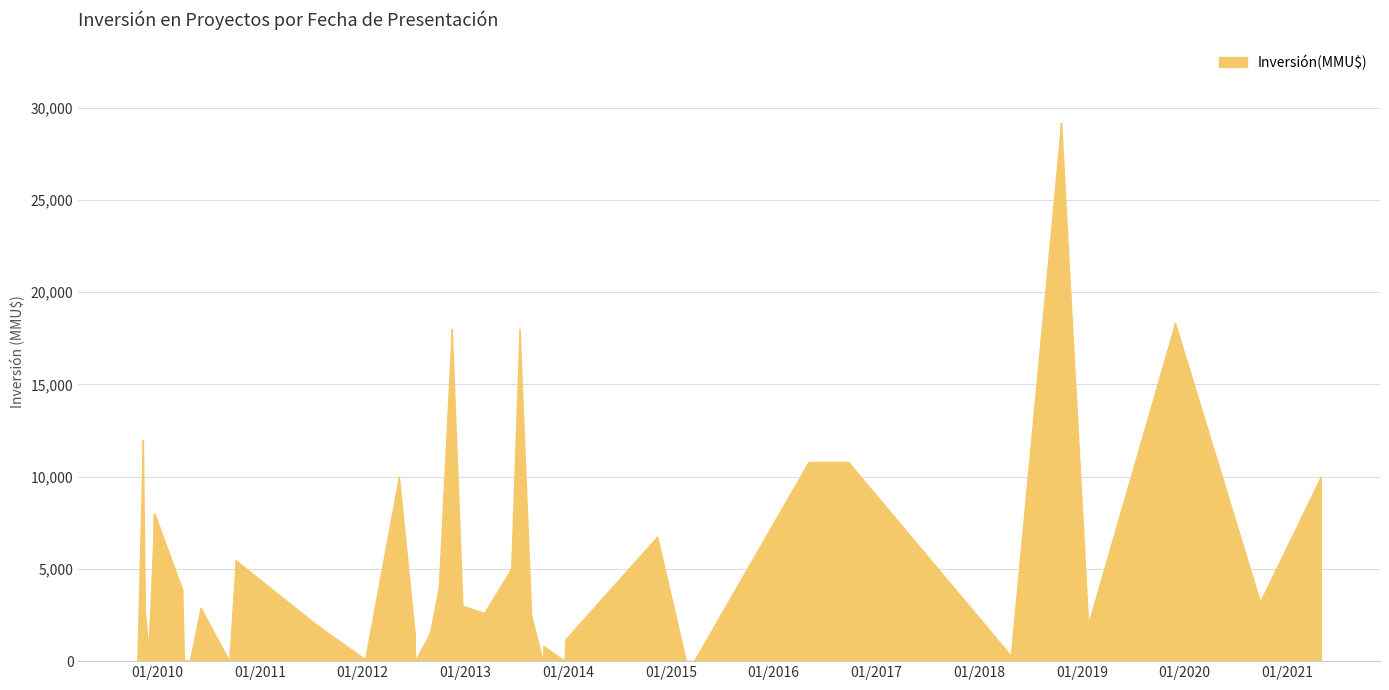

True or false: the data shows 4564 at 22/09/2016.

False